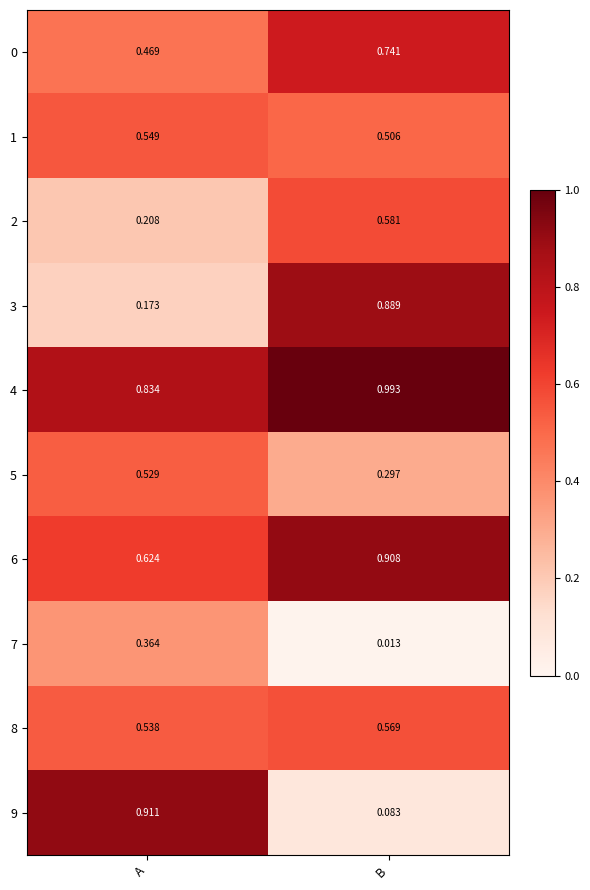

At which category is the sum across all series the highest?

B